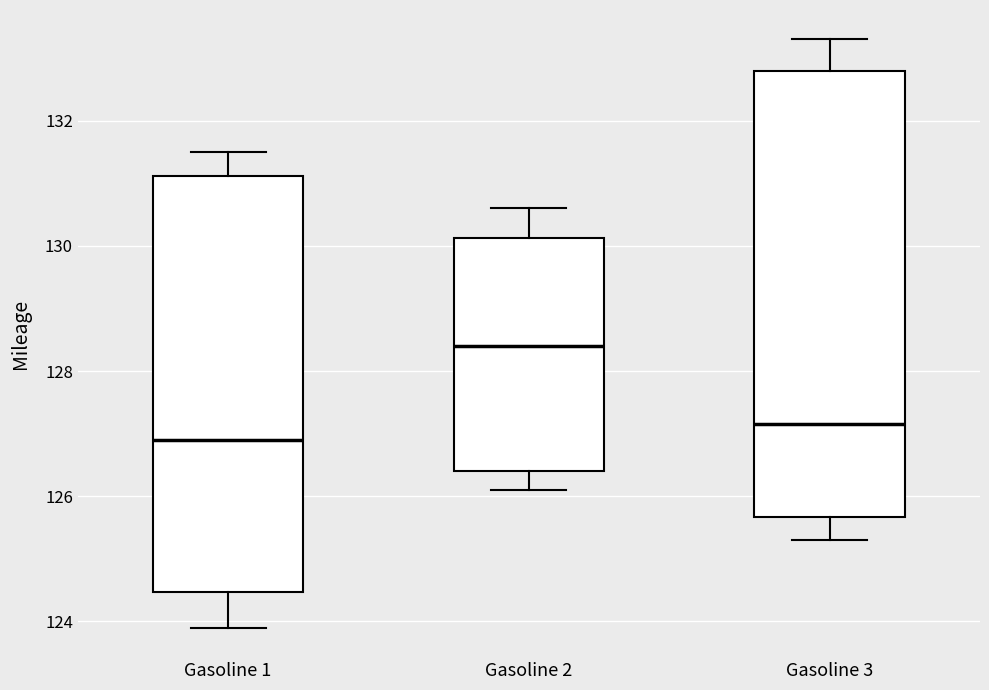

Which box's median line is the lowest?

Gasoline 1